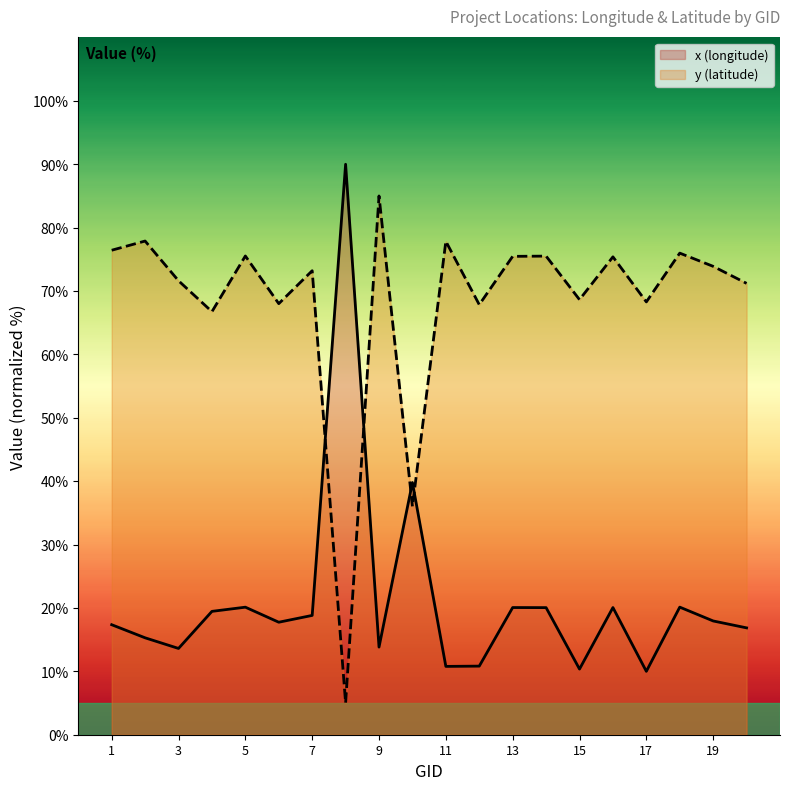

What is the value of the x (longitude) point at the 17th from the left?

10.0